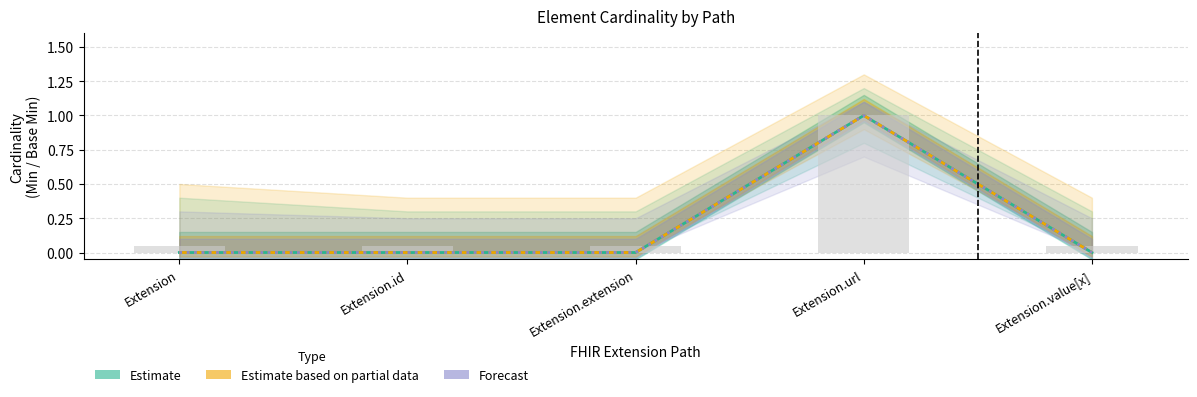

What is the label of the 5th bar from the right?

Extension